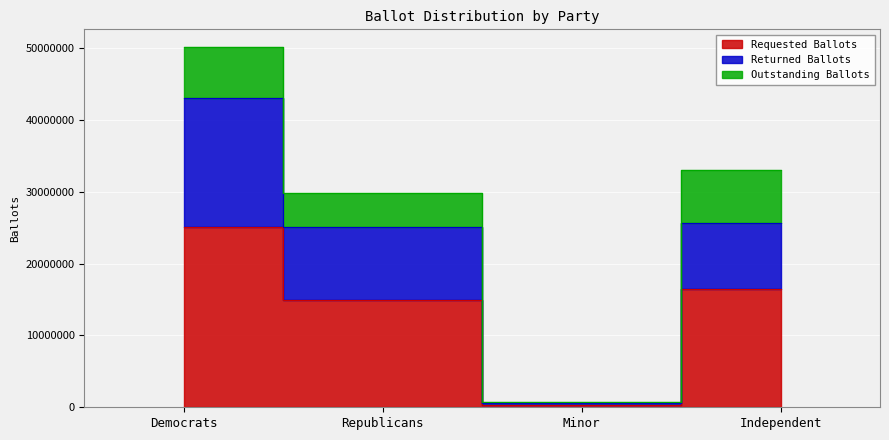

Which has a higher value, Independent or Minor?

Independent